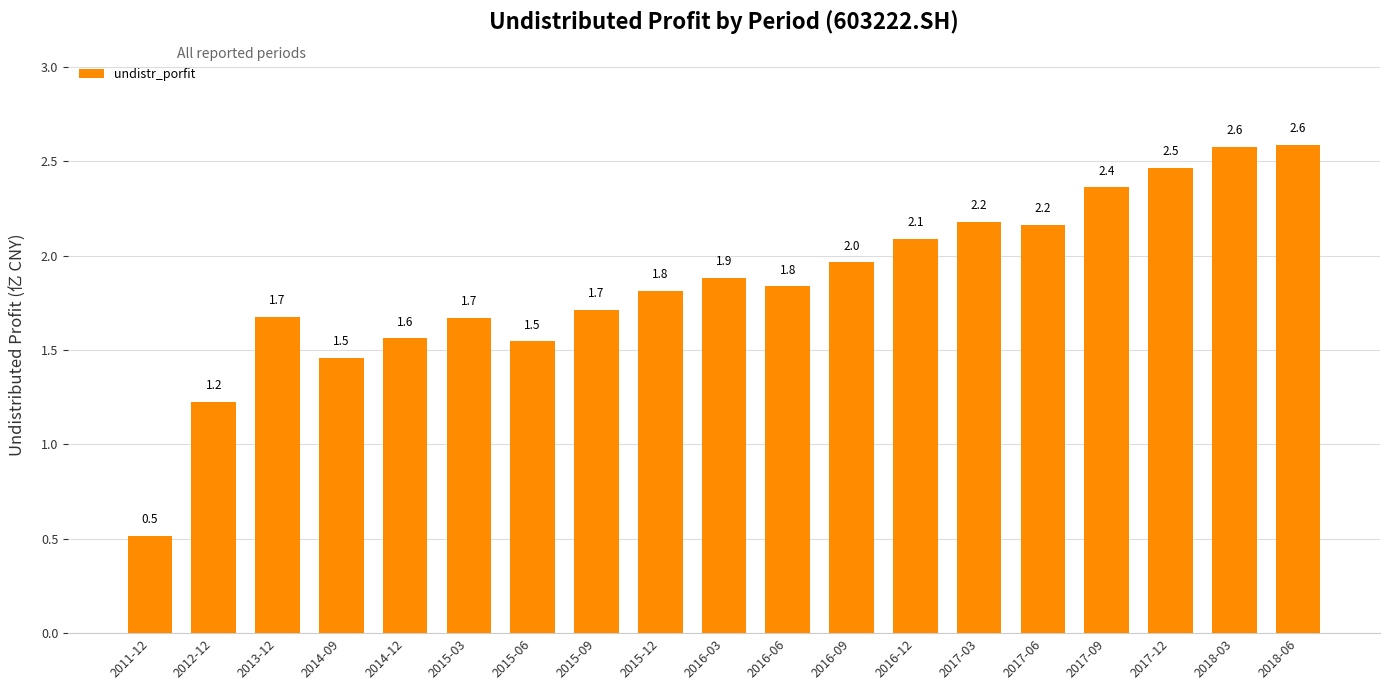

Where is the data nearest to the value 1?

2012-12